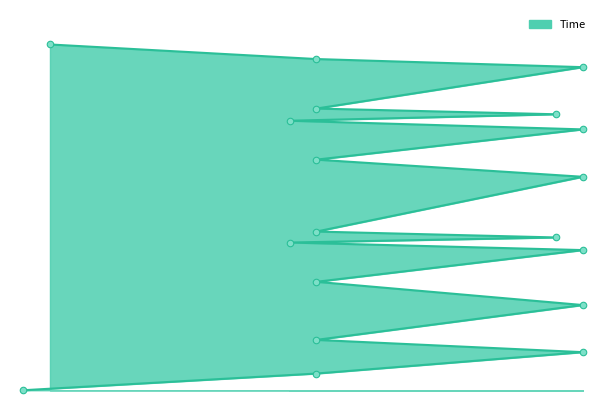

Which has a higher value, 28.735330584837357 or 1.4479689313739073?

28.735330584837357